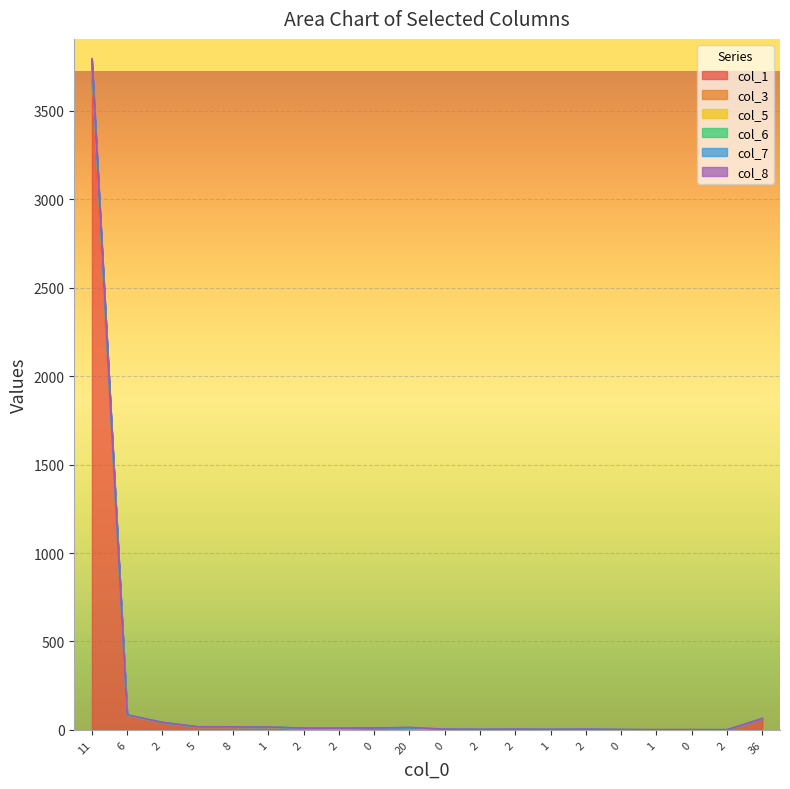

At which category is the sum across all series the highest?

11